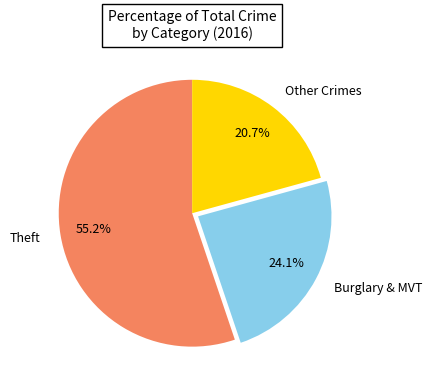

What is the ratio of the value at Other Crimes to the value at Burglary & MVT?

0.9